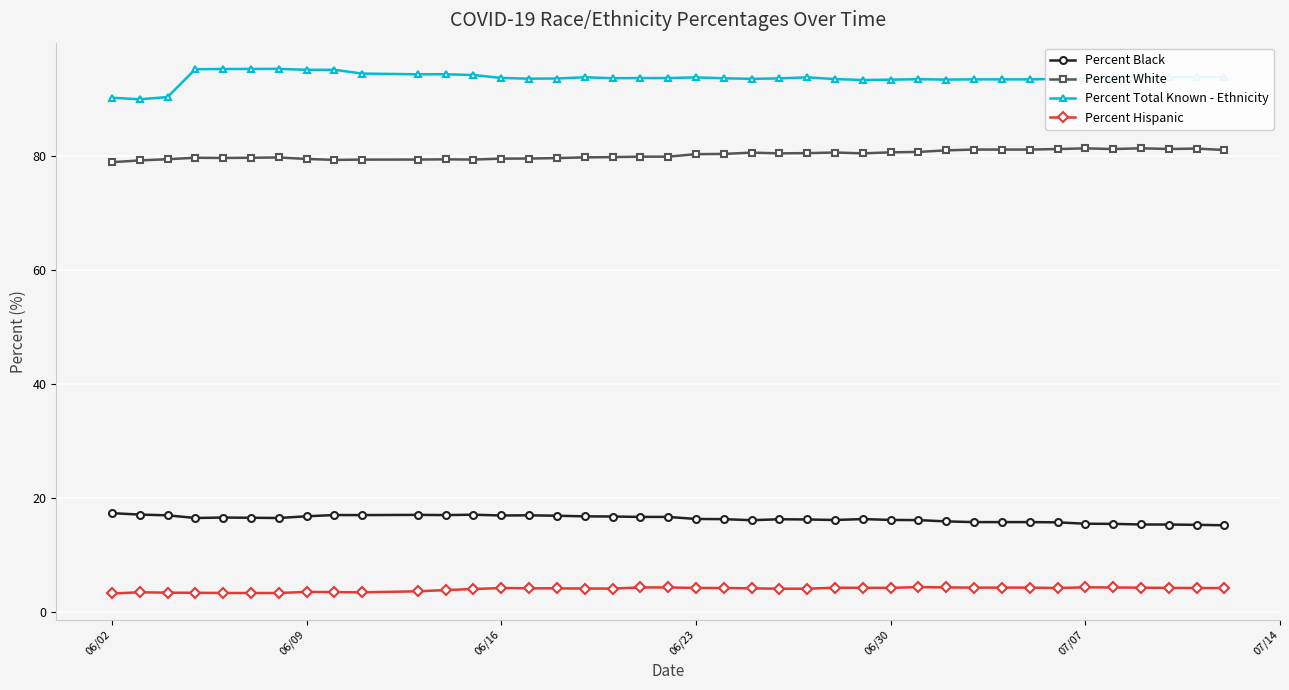

What is the difference between the maximum and minimum values in the Percent White series?

2.4